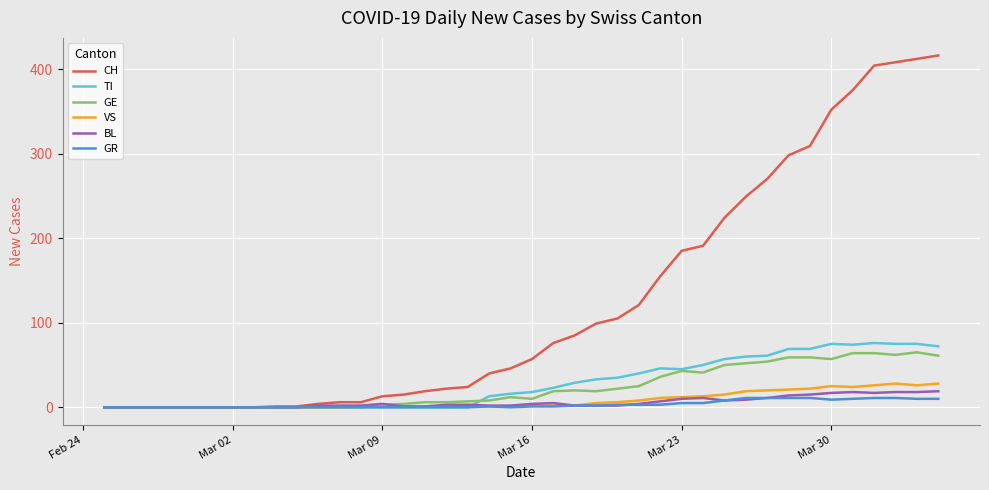

Which series has the widest spread of values?

CH